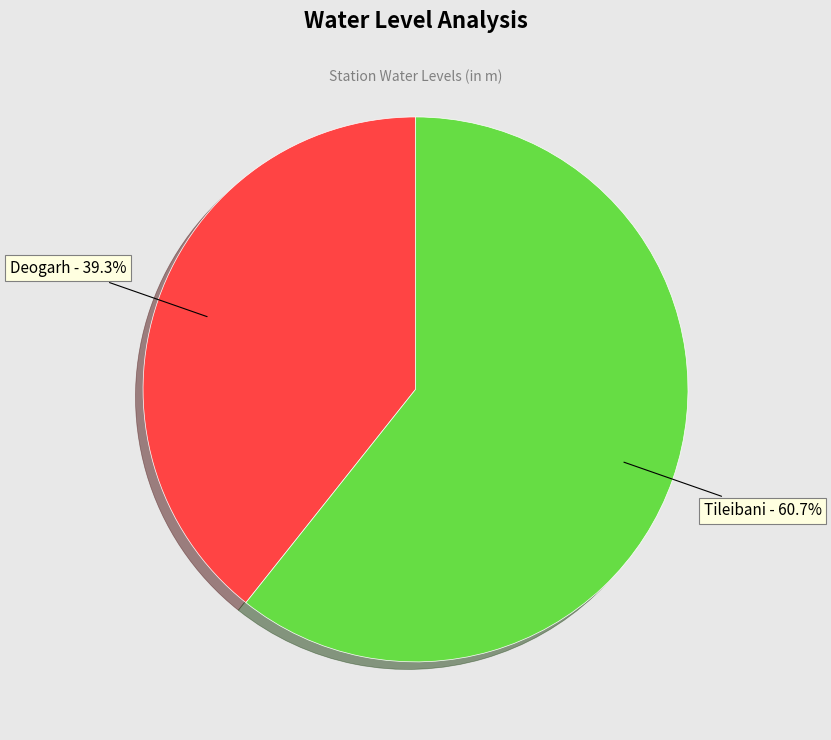

To the nearest percent, what percentage of the pie is Deogarh?

39%